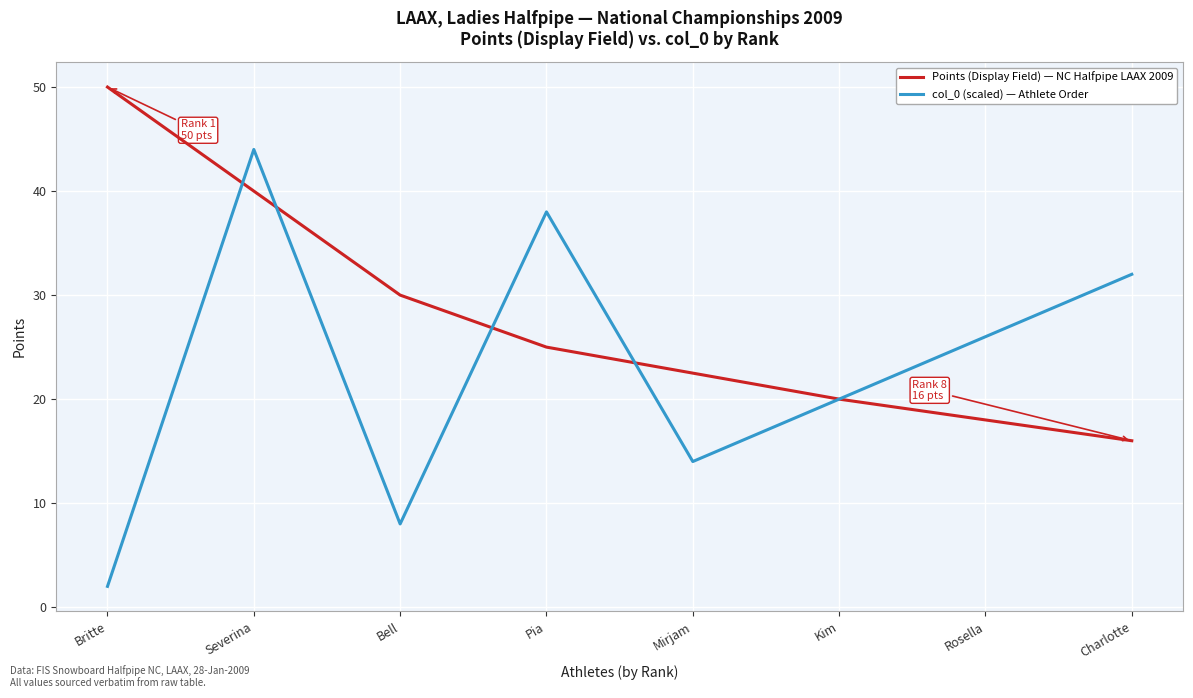

Which series has the largest range (max minus min)?

col_0 (scaled) — Athlete Order